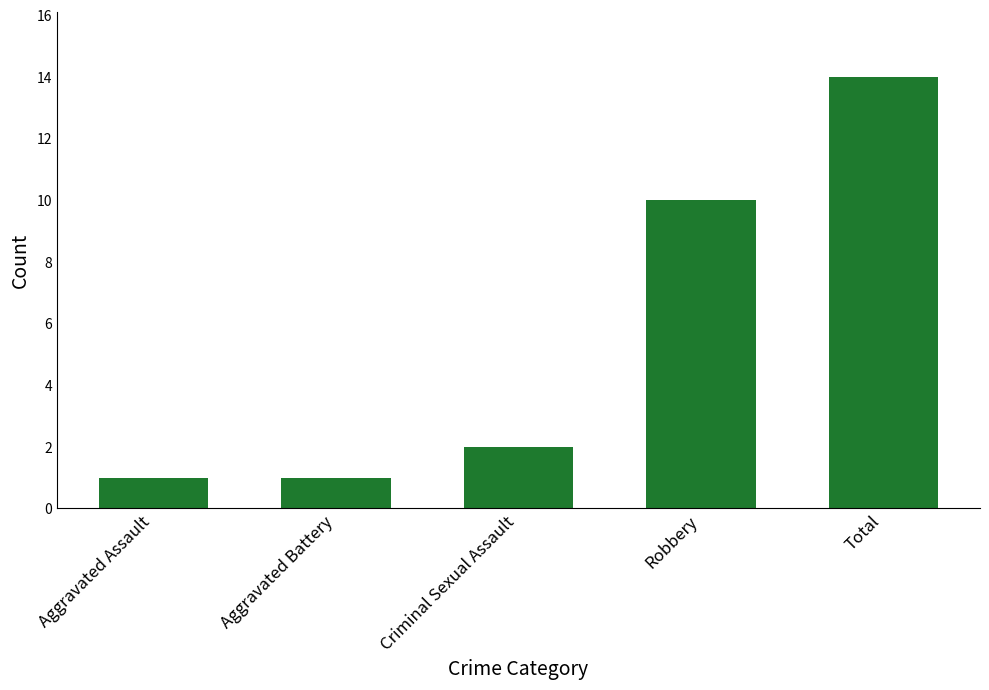

True or false: the data shows 14 at Total.

True